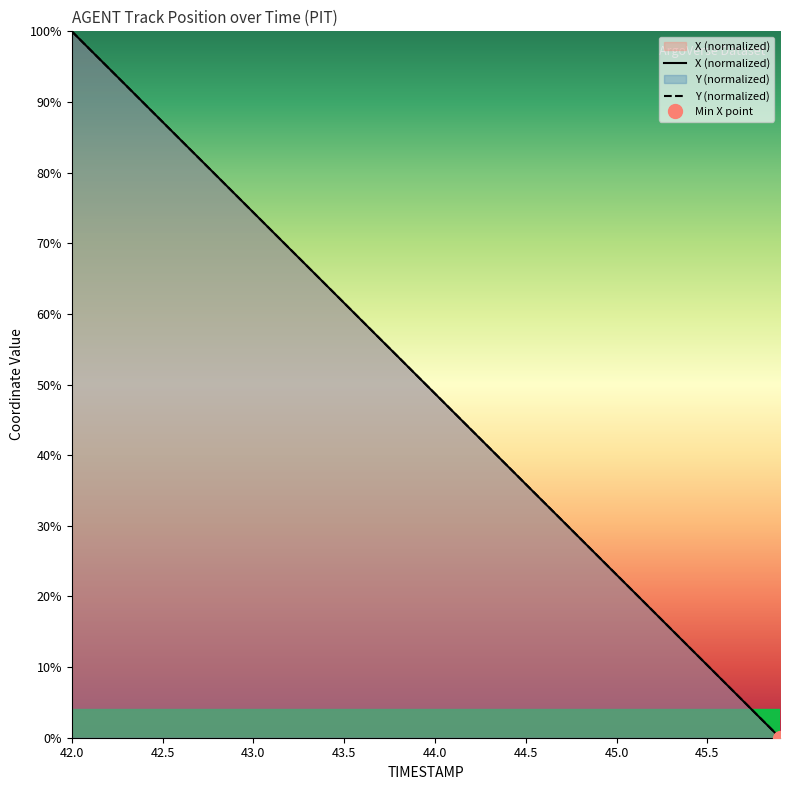

The value of Y at 42.0 is 100.0. True or false?

True